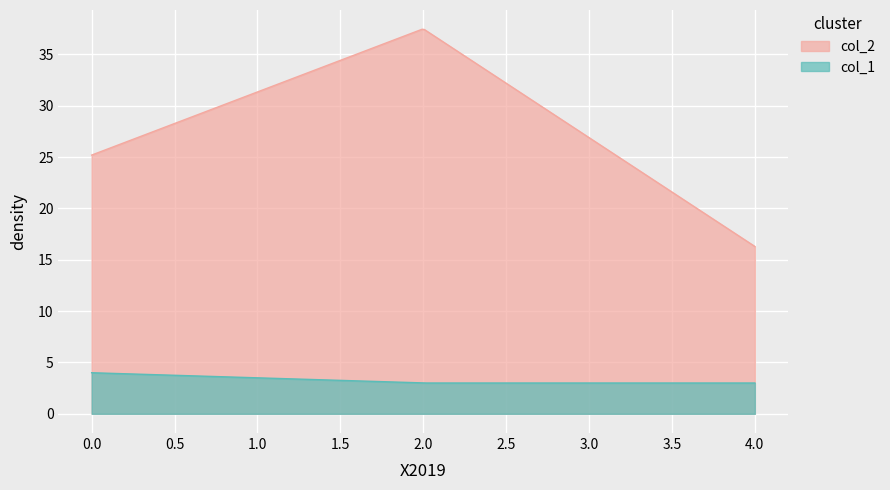

How many col_1 values are between 3 and 4?

3